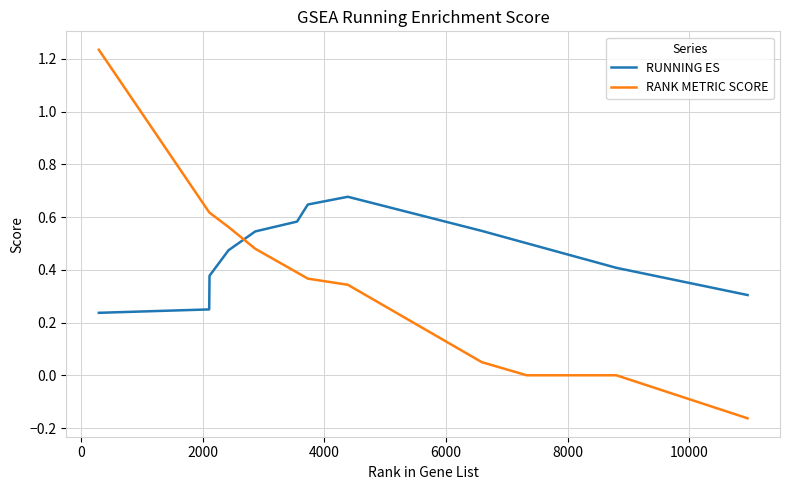

Rank the series by their maximum value, from highest to lowest.

RANK METRIC SCORE, RUNNING ES